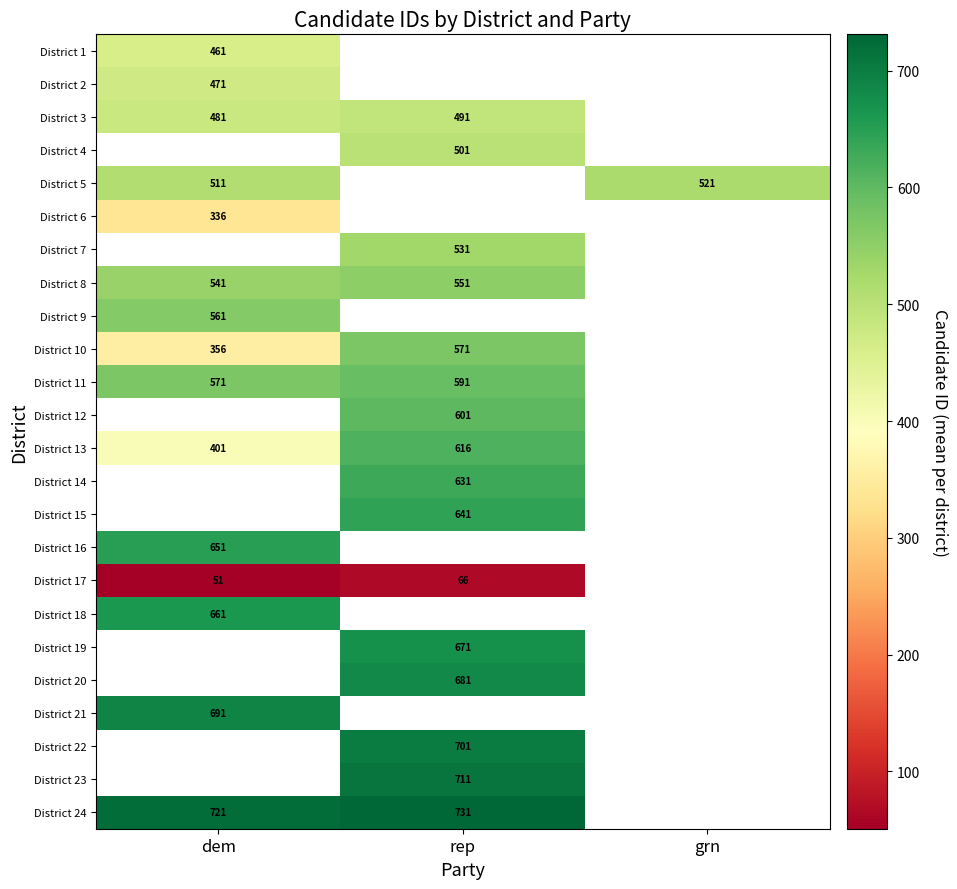

At which category does the chart reach its minimum across all series?

dem